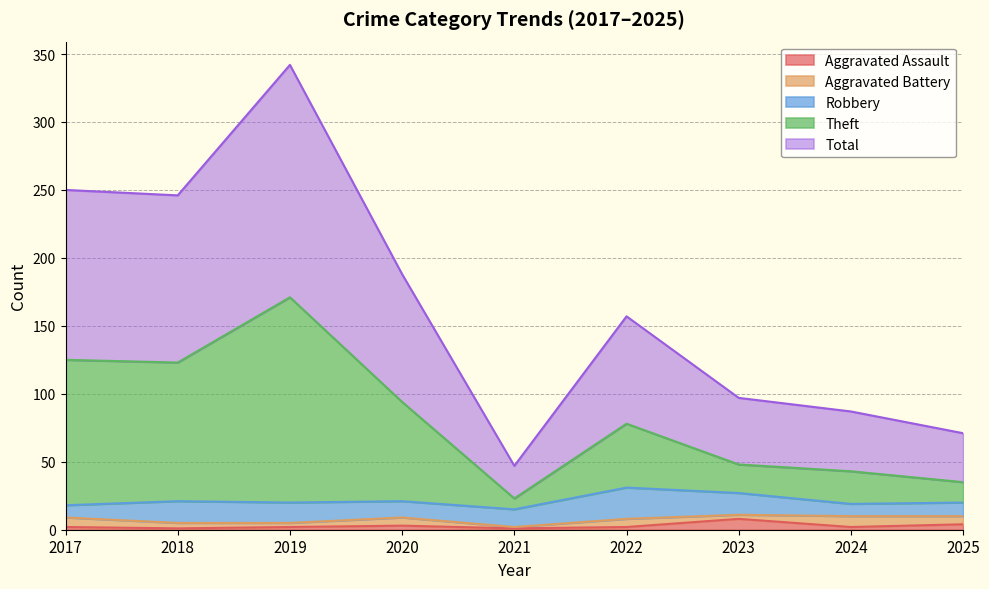

True or false: Aggravated Assault and Total intersect in this chart.

False